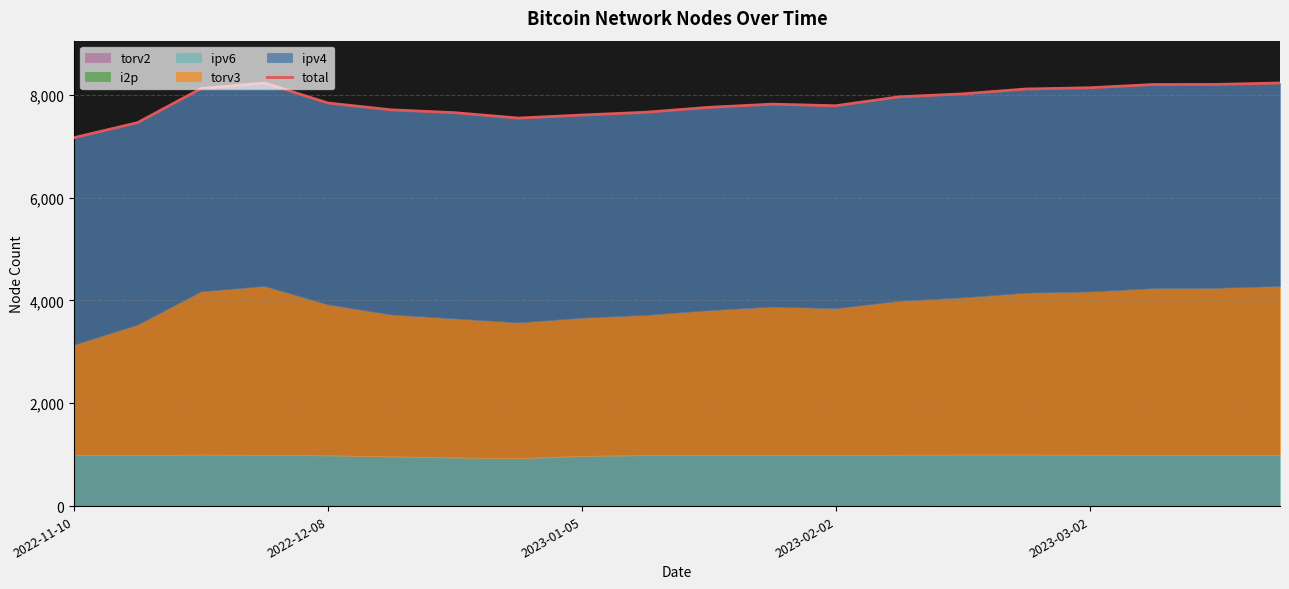

True or false: the data has more than 0 interior local peaks.

True